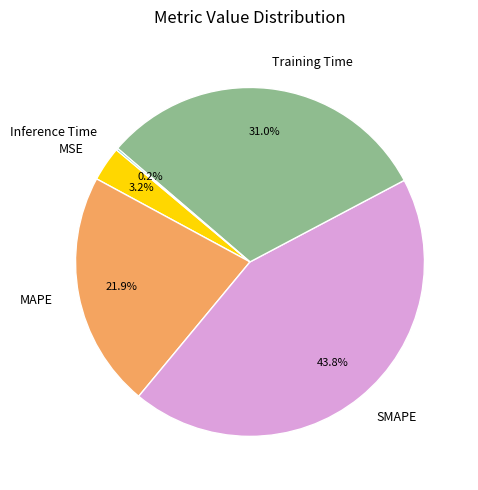

Combined, what portion of the pie is SMAPE and MSE?

47.0%